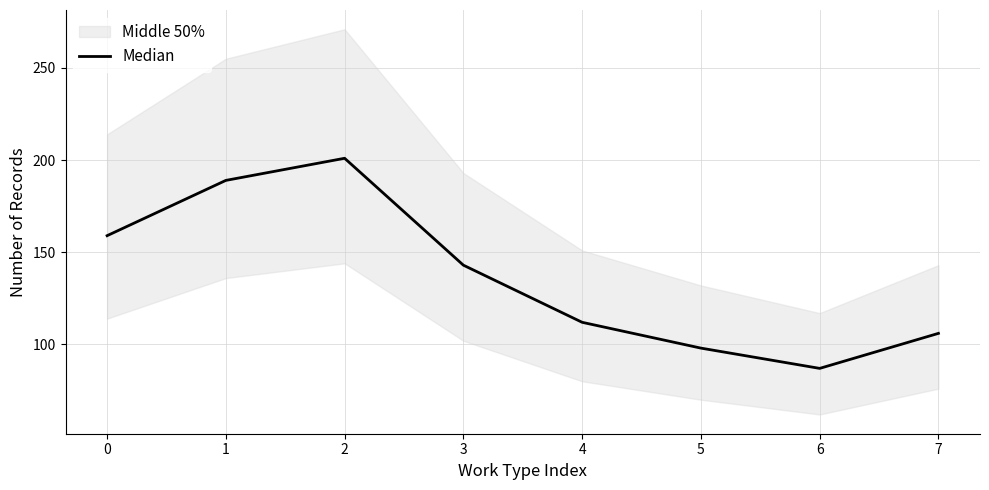

List the labels in order of value, largest first.

2, 1, 0, 3, 4, 7, 5, 6